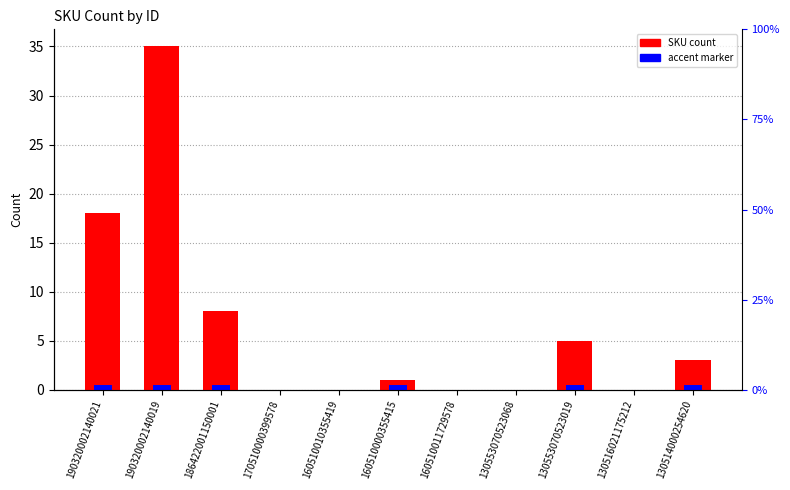

At how many categories does at least one series exceed 30?

1